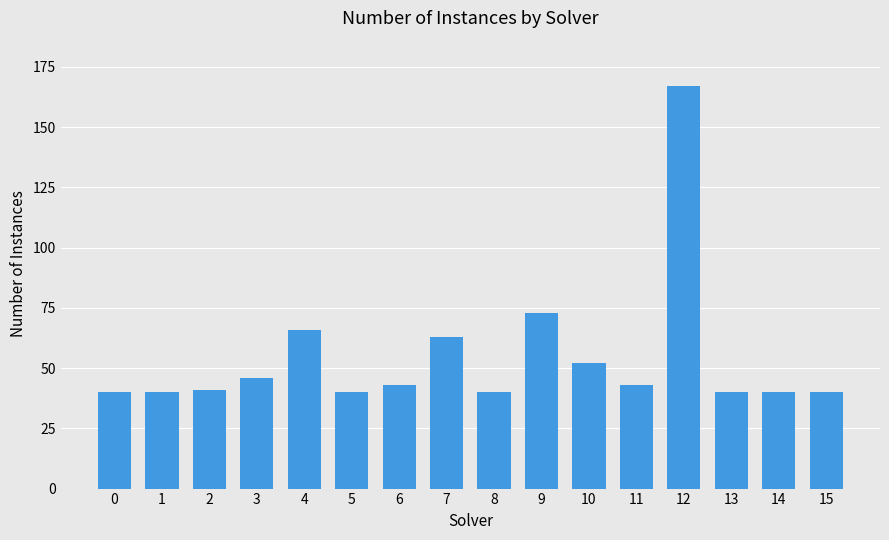

What is the sum of the values at 7 and 4?

129